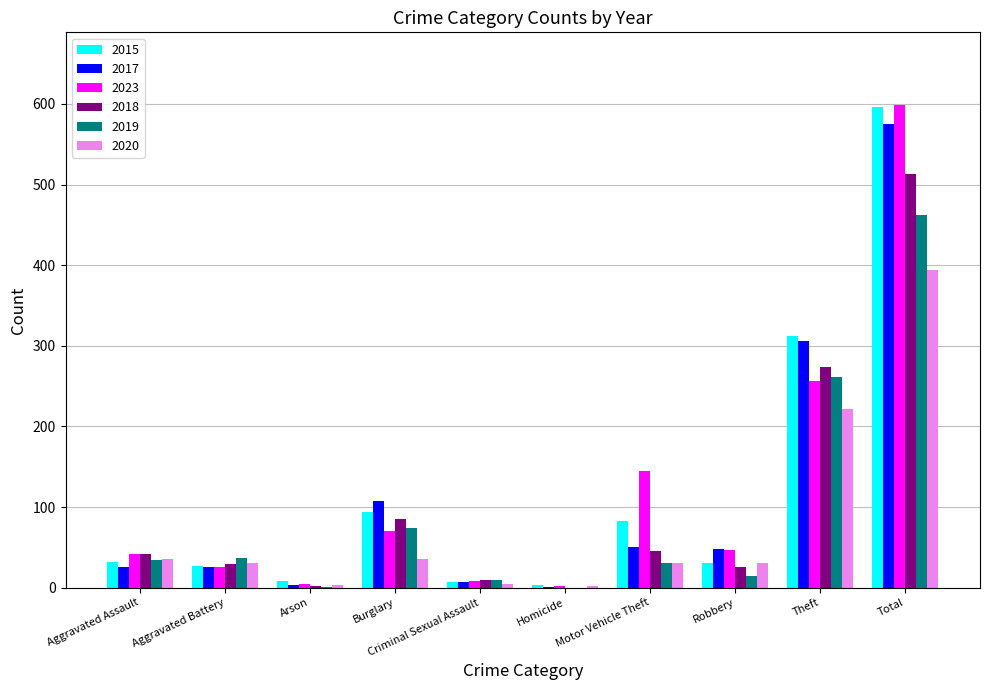

Is the value of 2019 at Homicide greater than the value of 2017 at Burglary?

No